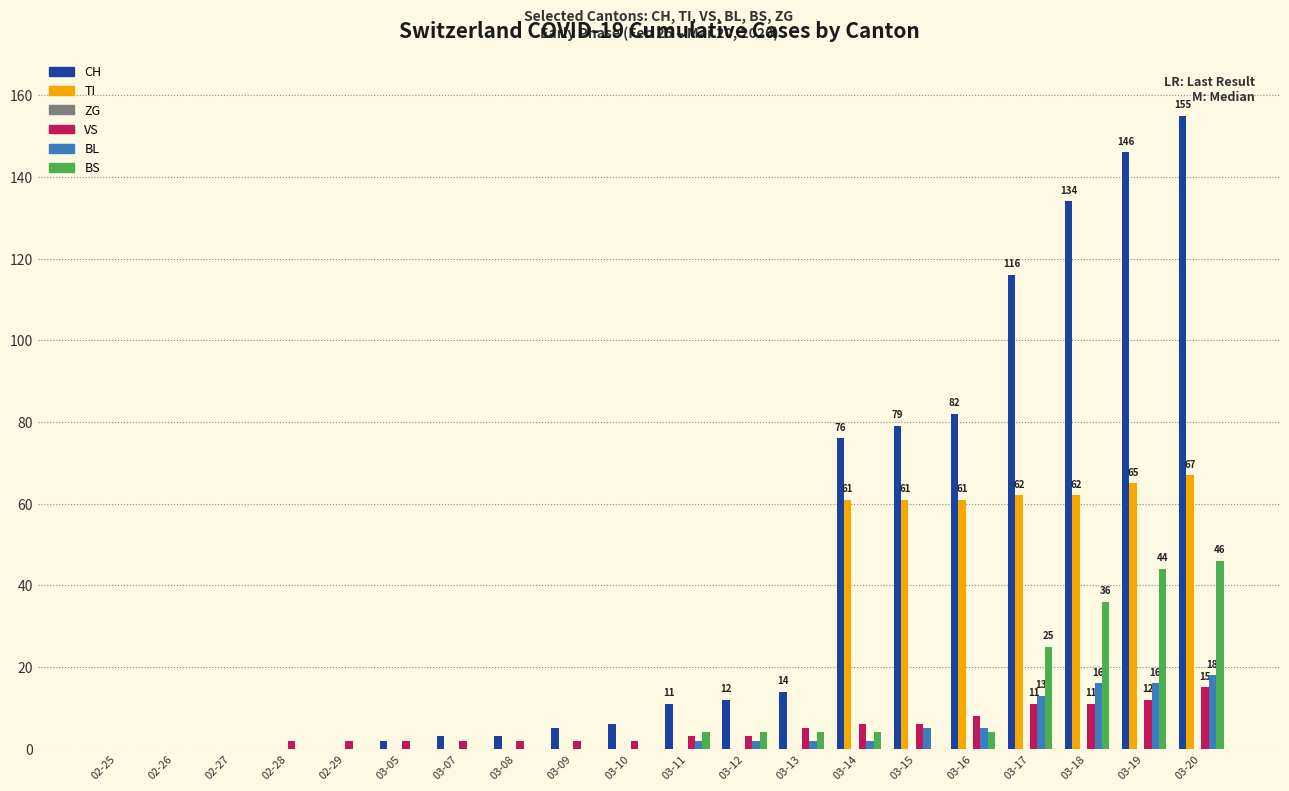

What is the difference between the VS values at 03-10 and 03-14?

4